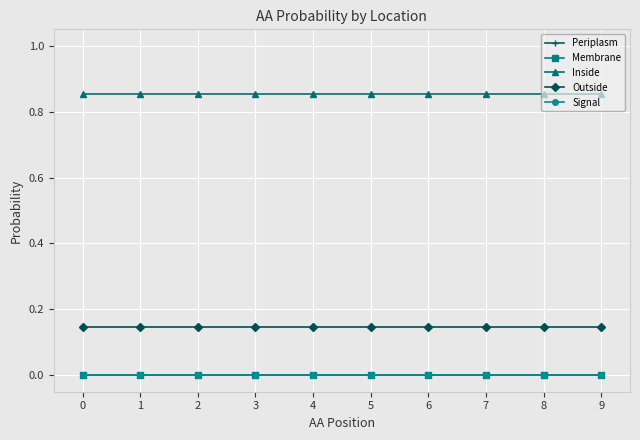

Which series changed the most between 5 and 8?

Periplasm